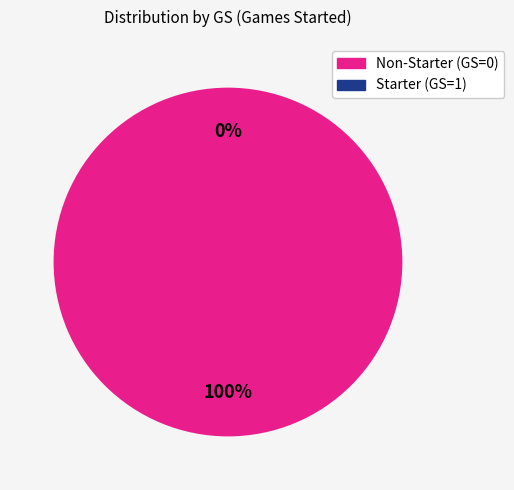

Which slice is the smallest?

1